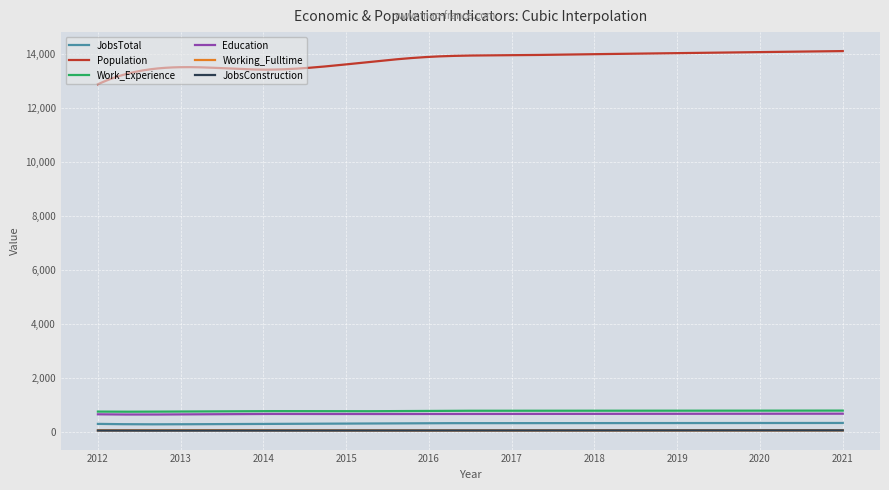

What is the greatest value displayed?

14116.0